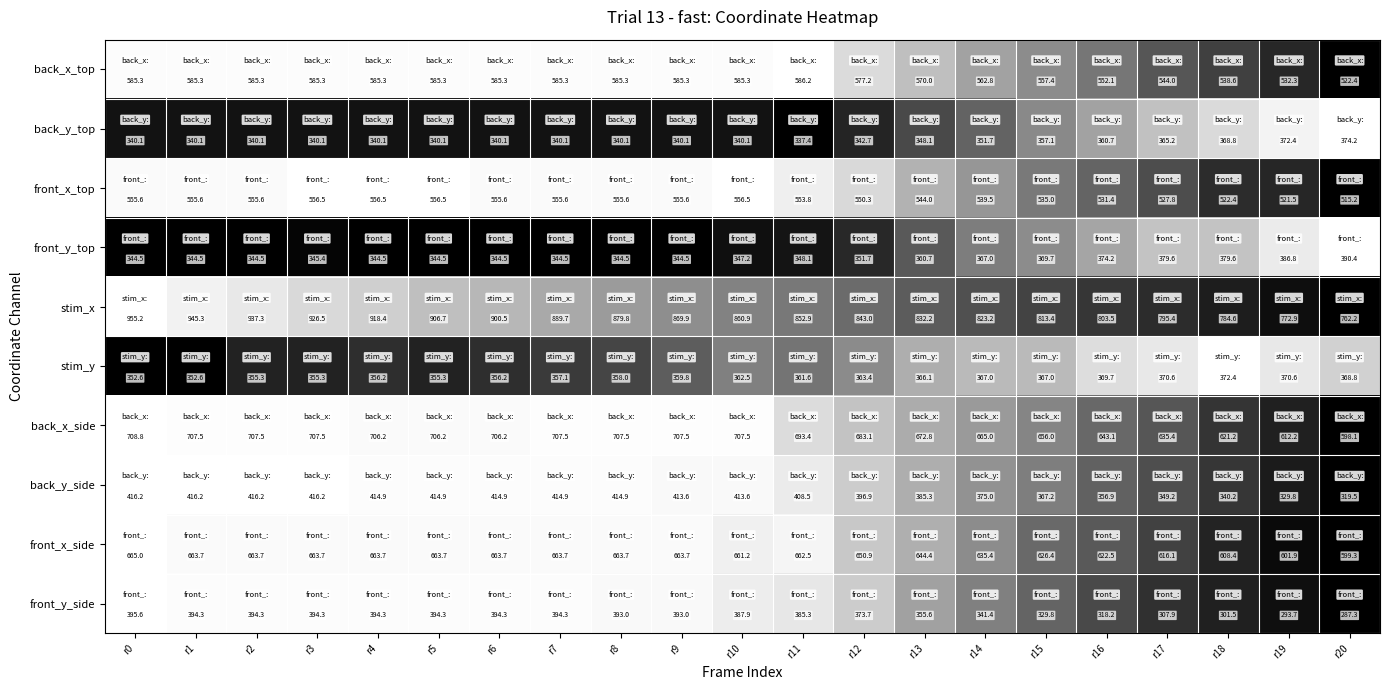

Between r1 and r19, which series saw the biggest shift?

stim_x